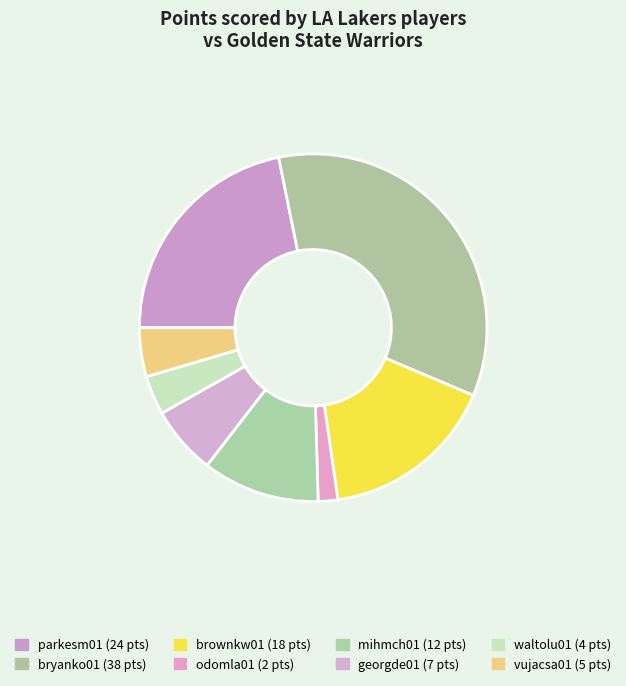

The mihmch01 slice represents 11% of the pie. True or false?

True